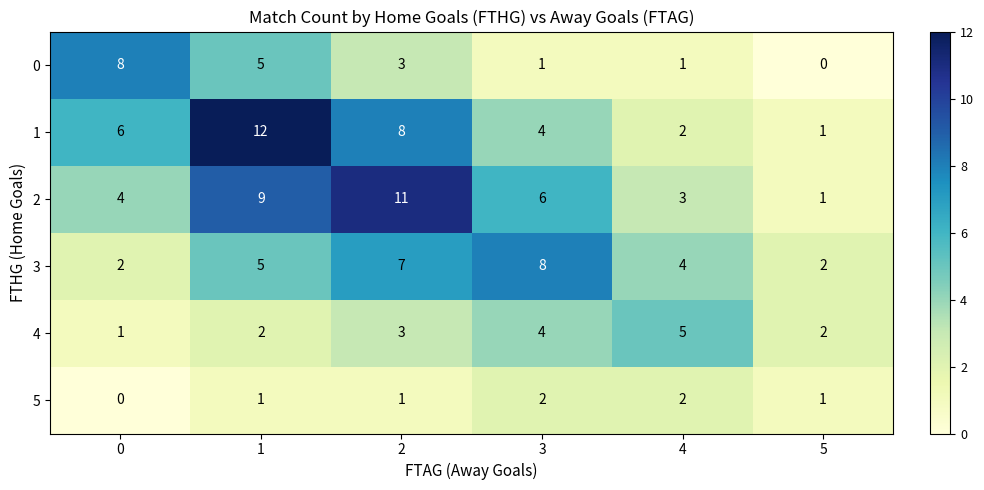

What is the difference between the maximum and minimum values in the 2 series?

10